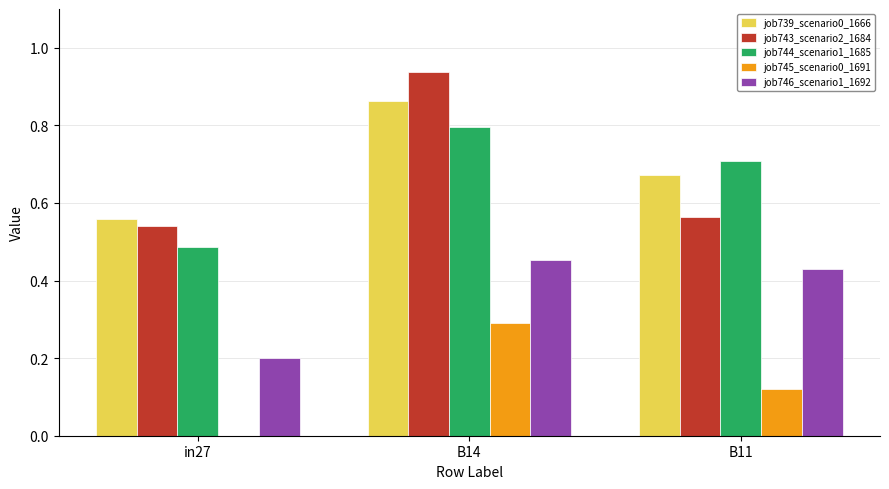

Between in27 and B11, which series saw the biggest shift?

job746_scenario1_1692